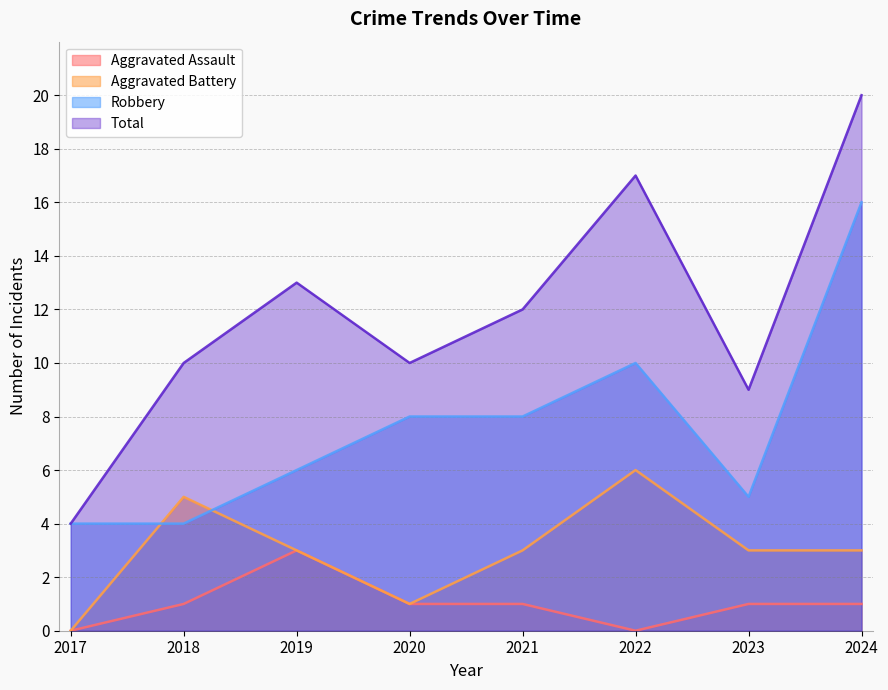

The Aggravated Battery series shows 2 at 2023. True or false?

False